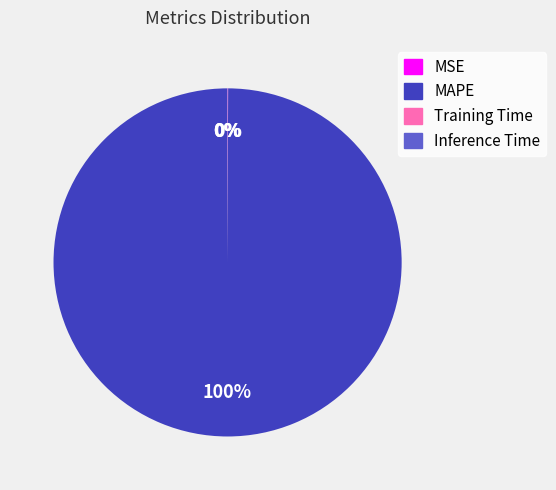

Which category accounts for the majority?

MAPE